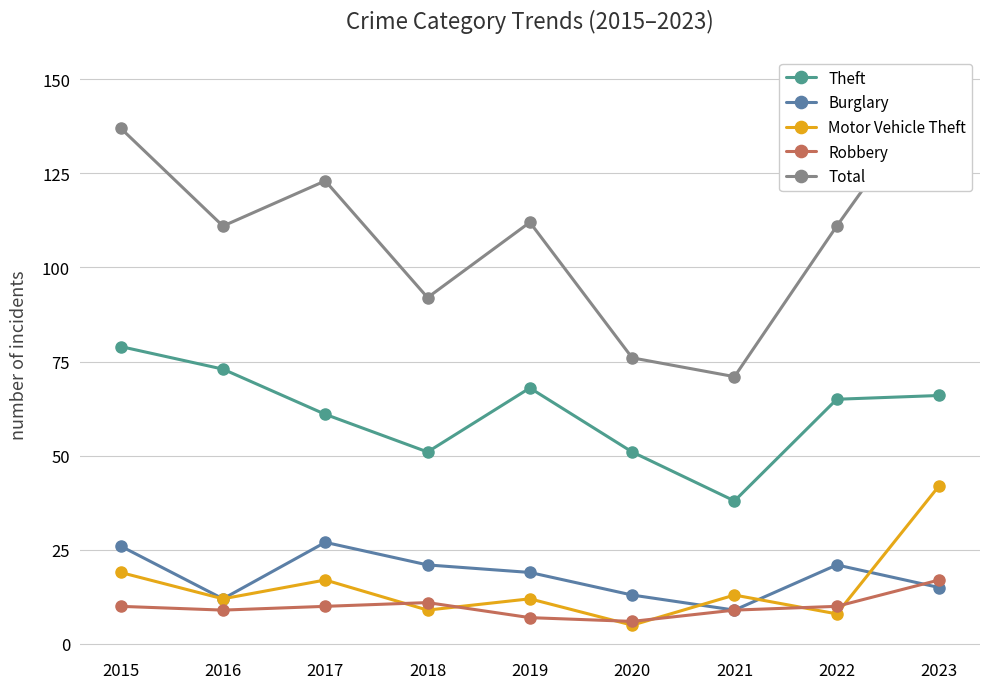

Is this an area chart (filled region under the line)?

No